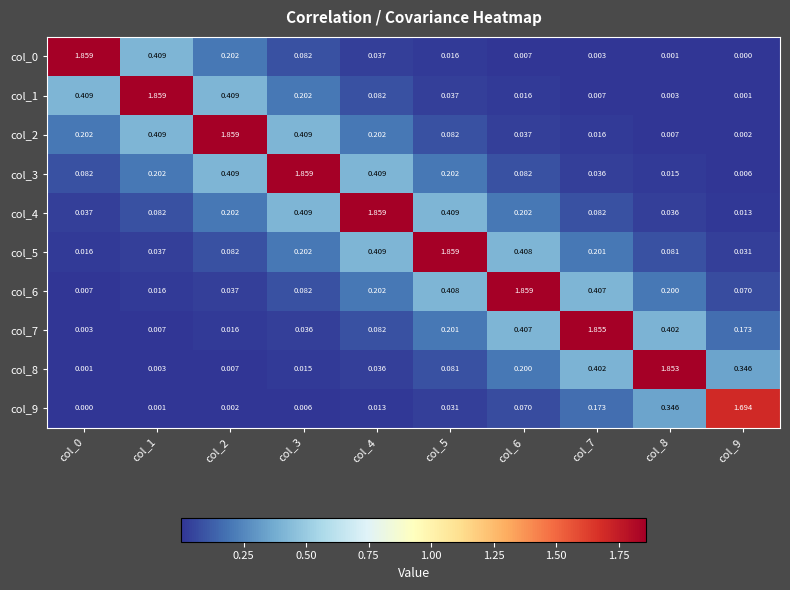

What is the total value across all series at col_3?

3.3